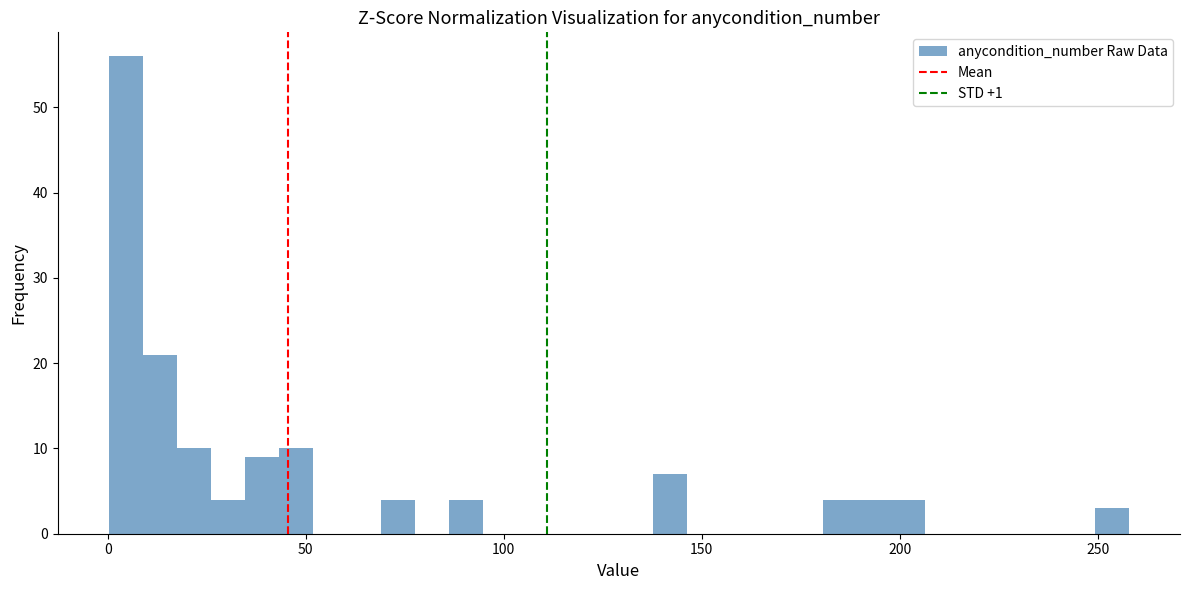

Around what value on the x-axis is the tallest bar? Give the approximate position of its centre, as read against the axis.

5